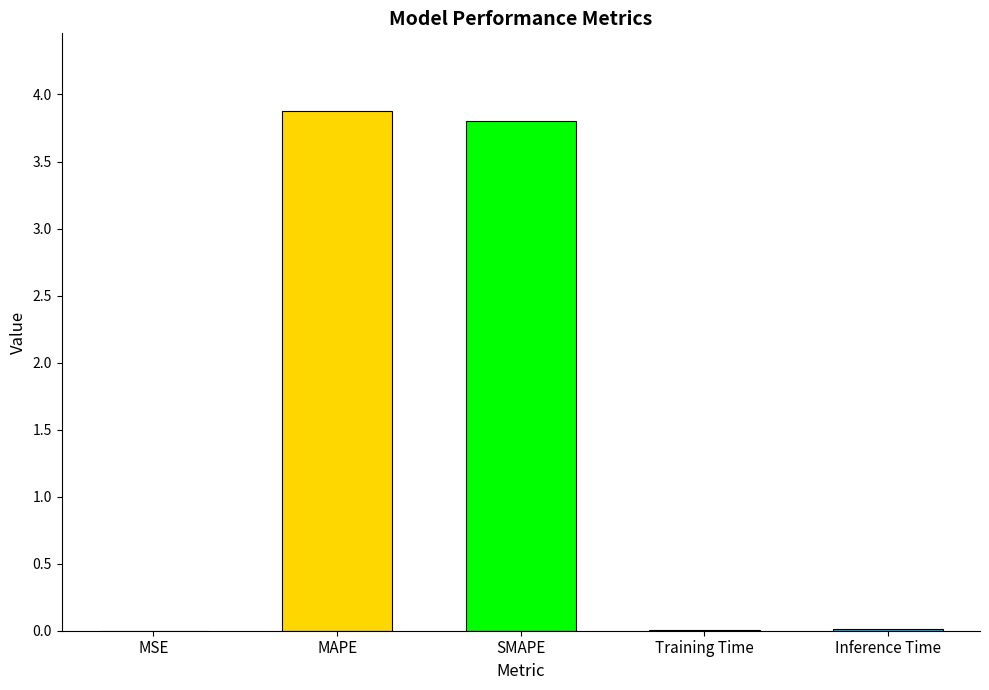

Read the value at MAPE.

3.9